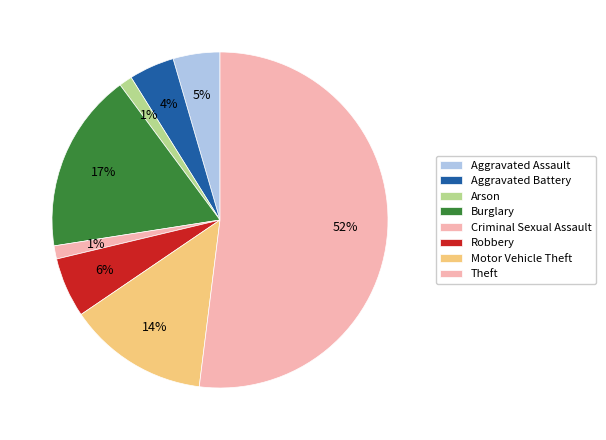

What is the largest slice in the pie chart?

Theft